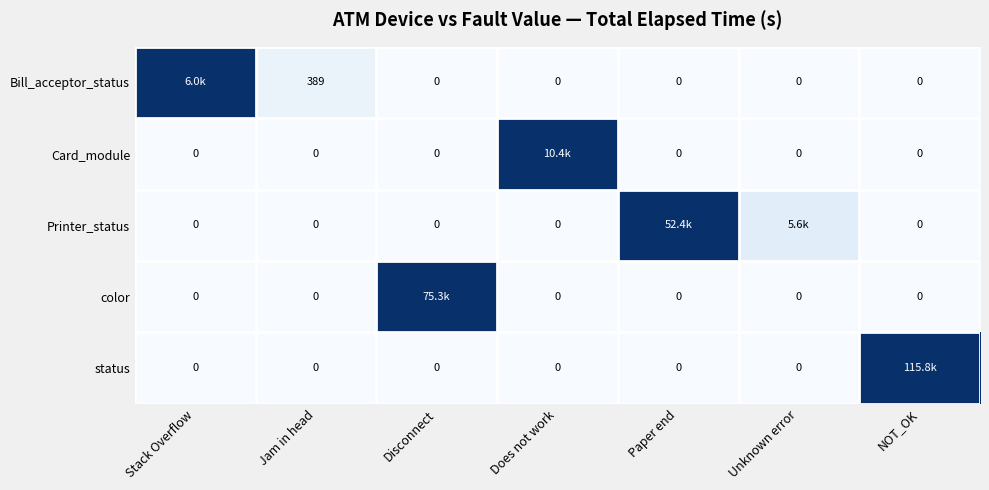

Count the number of data series in this chart.

5